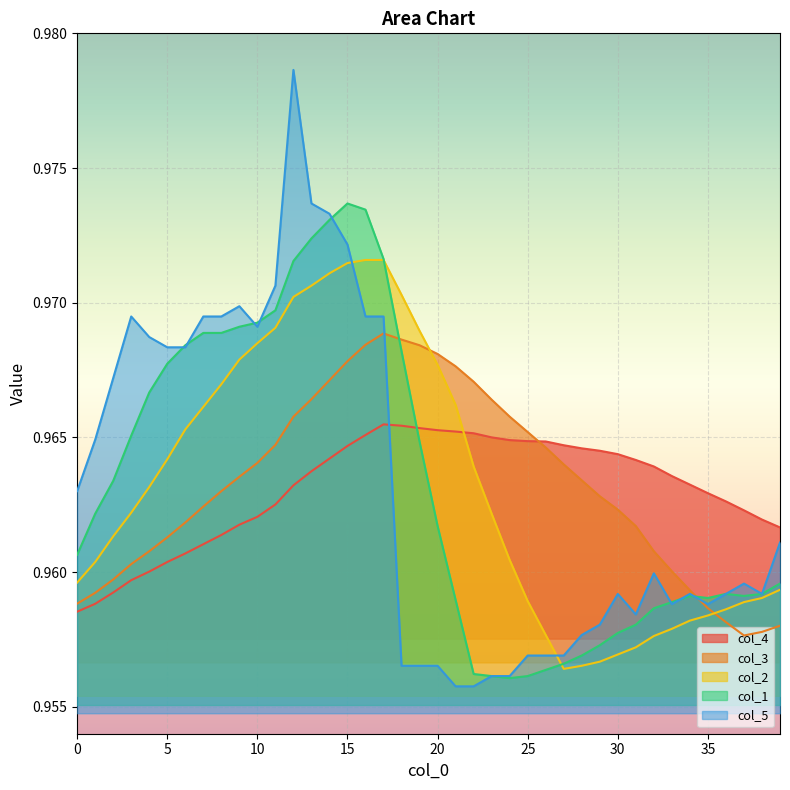

In col_3, how many points are higher than both neighbors (excluding endpoints)?

1